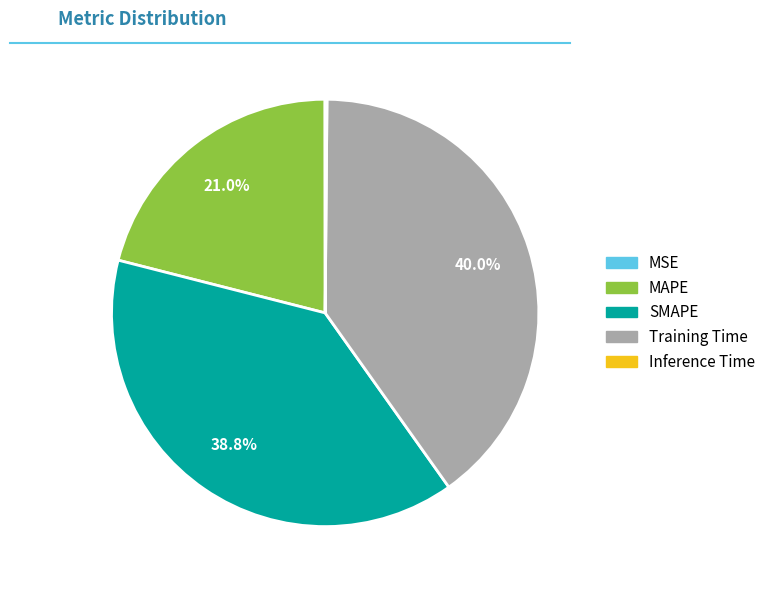

Is there any slice that represents more than half of the pie?

No